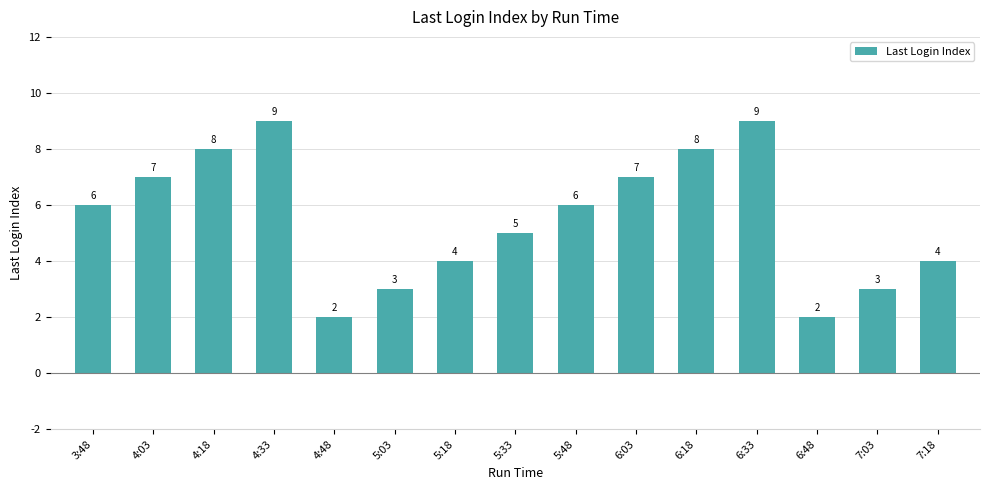

Reading right to left, list all the values displayed in this chart.

7:18=4	7:03=3	6:48=2	6:33=9	6:18=8	6:03=7	5:48=6	5:33=5	5:18=4	5:03=3	4:48=2	4:33=9	4:18=8	4:03=7	3:48=6